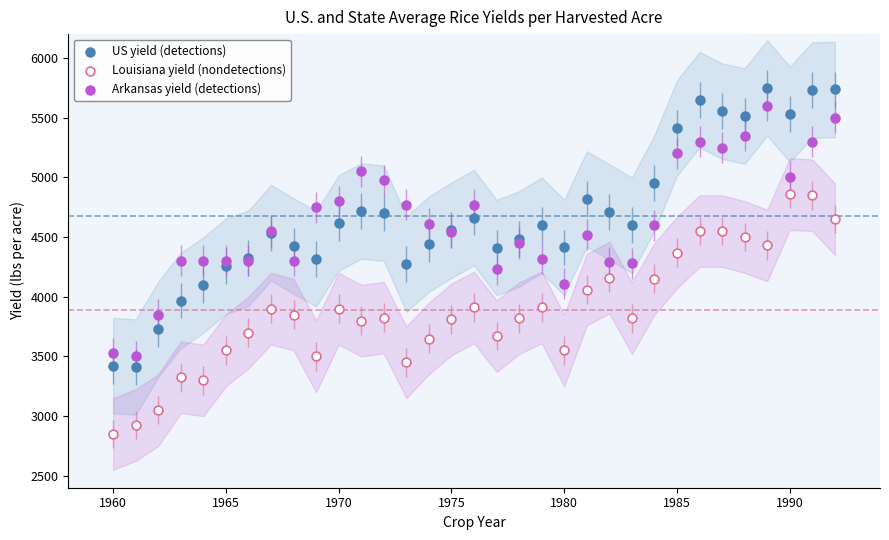

What is the X range (max minus min) for the scatter plot?

32